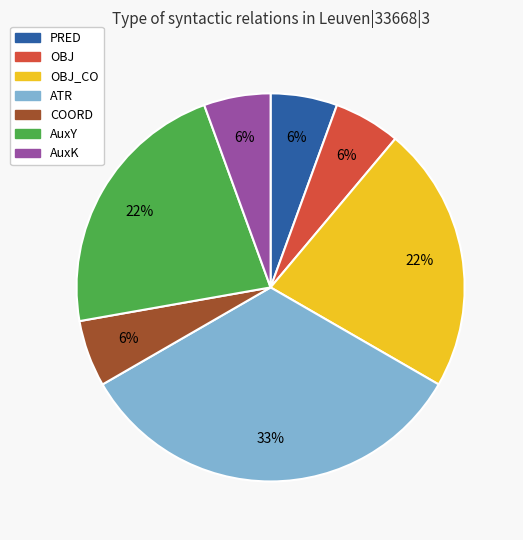

Does ATR represent more than half of the total?

No